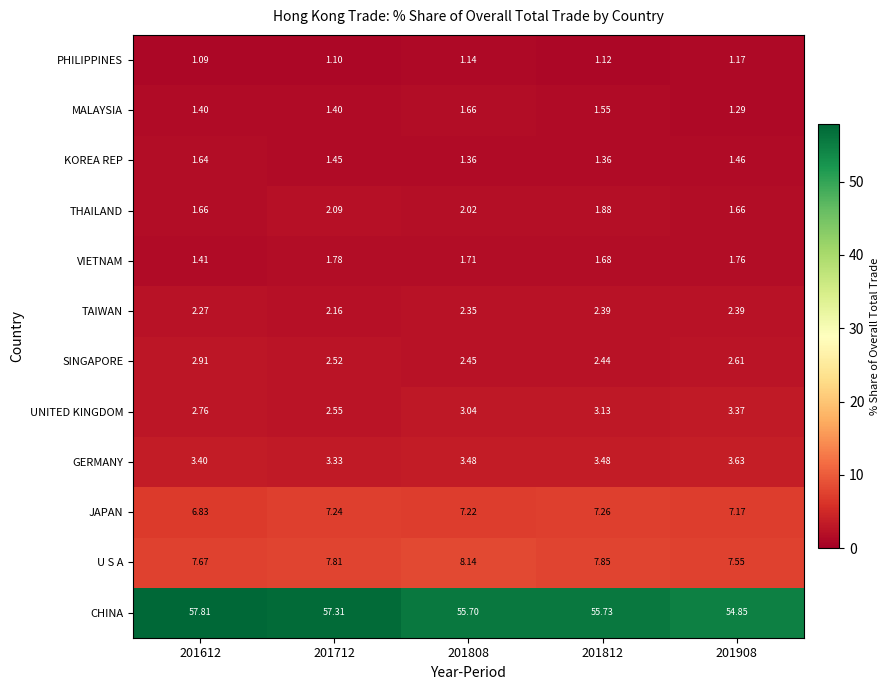

Between 201612 and 201712, which series saw the biggest shift?

CHINA